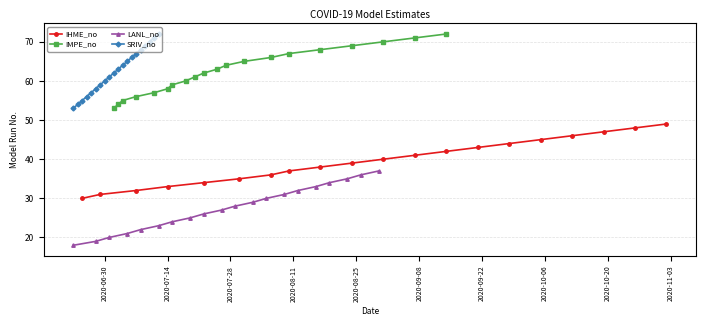

What are all the series names shown in the legend?

IHME_no, IMPE_no, LANL_no, SRIV_no